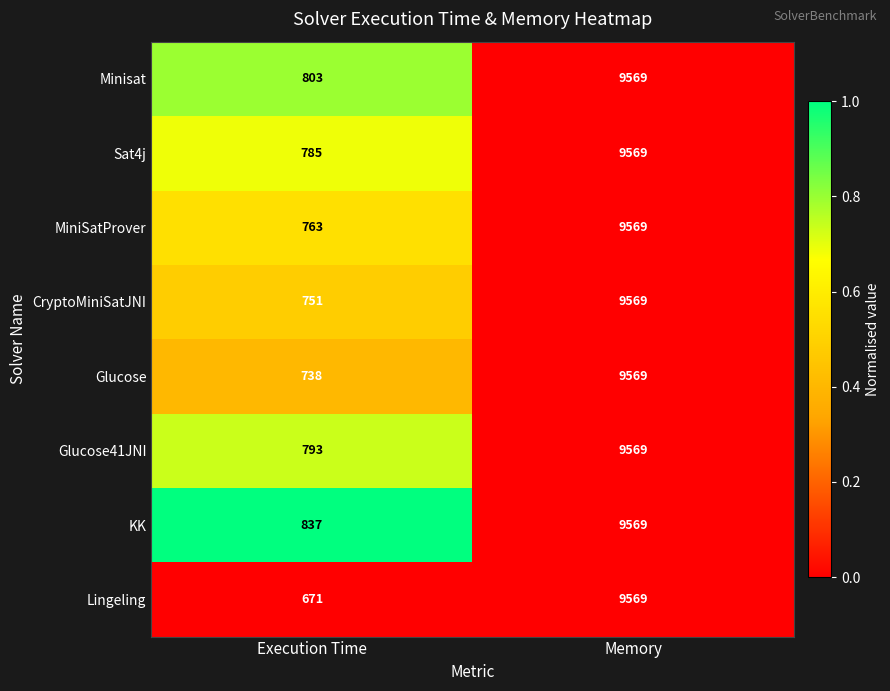

What is the average value of the CryptoMiniSatJNI series?

5160